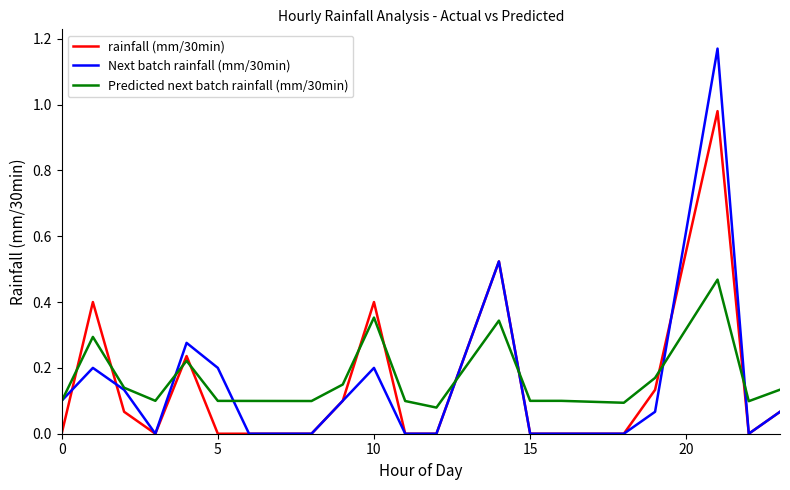

Rank the series by their maximum value, from lowest to highest.

Predicted next batch rainfall (mm/30min), rainfall (mm/30min), Next batch rainfall (mm/30min)